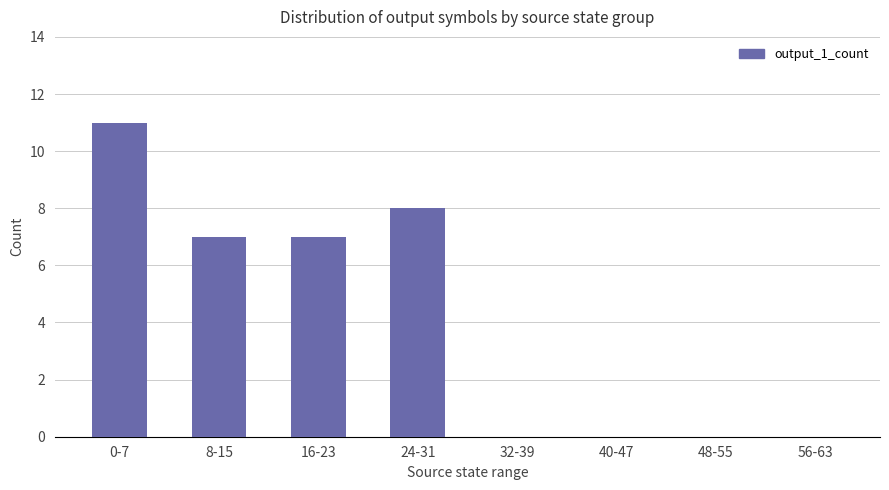

Reading right to left, transcribe all the data shown in this chart.

0	0	0	0	8	7	7	11